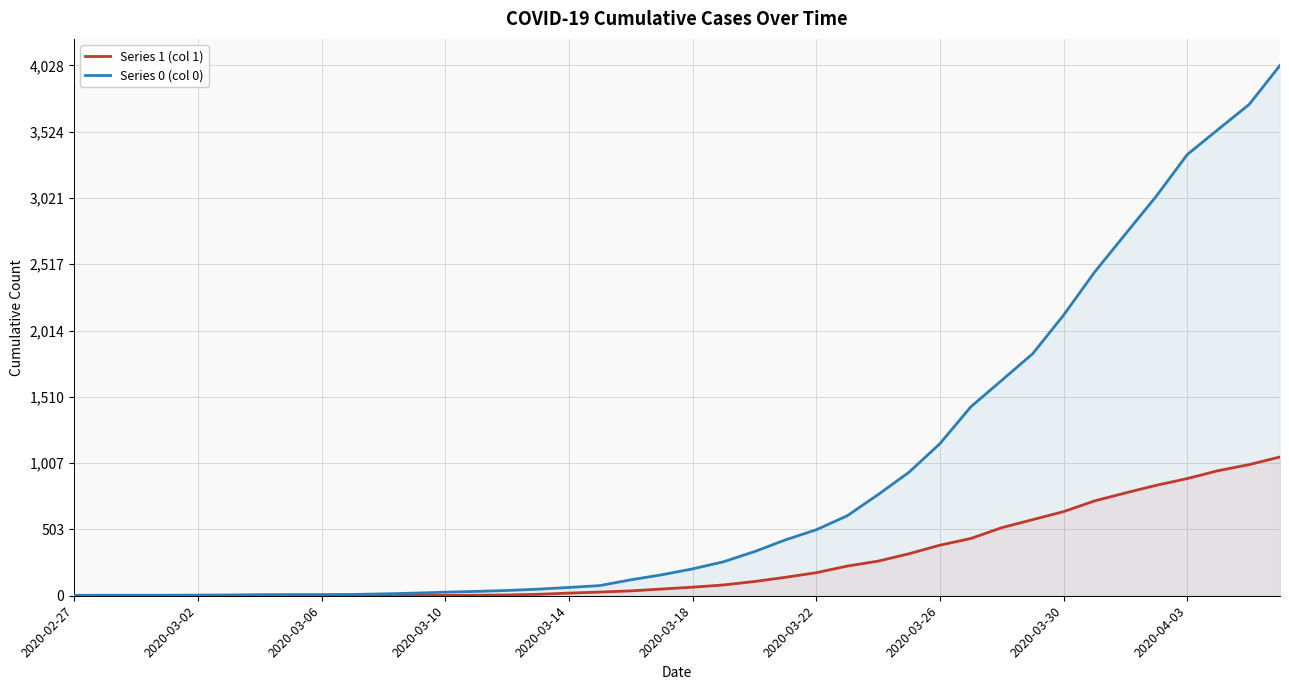

Rank the series at 11 from lowest to highest value.

Series 1 (col 1), Series 0 (col 0)